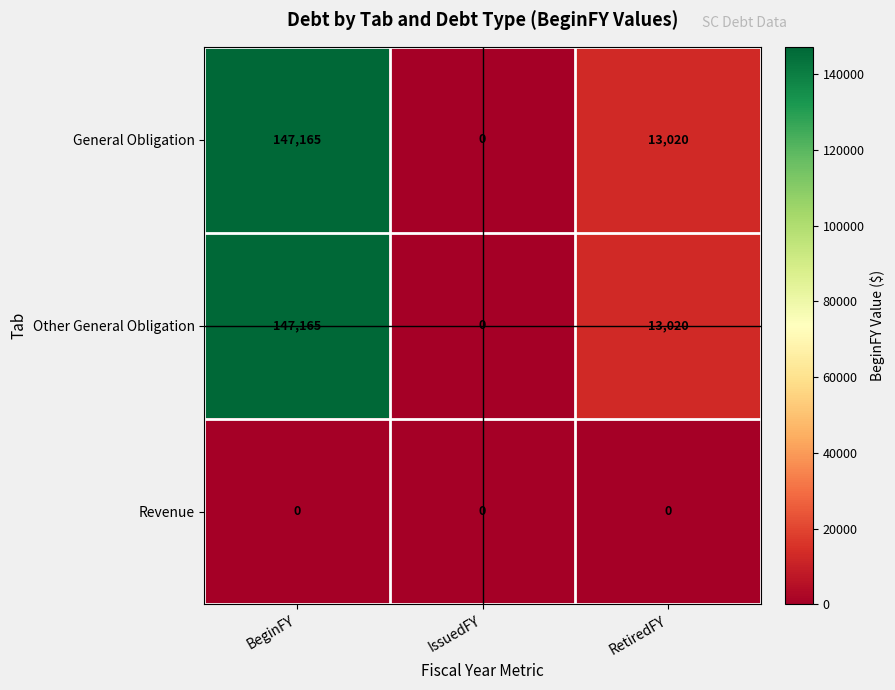

The value of Other General Obligation at BeginFY is 231989. True or false?

False